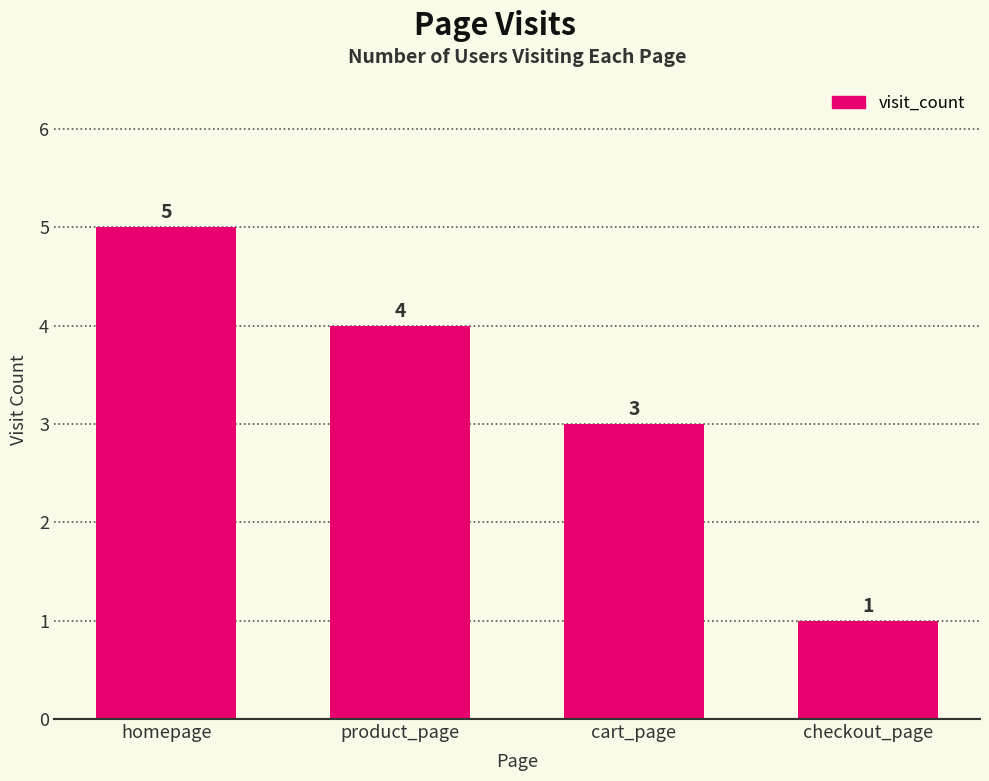

How many series are shown in this chart?

1